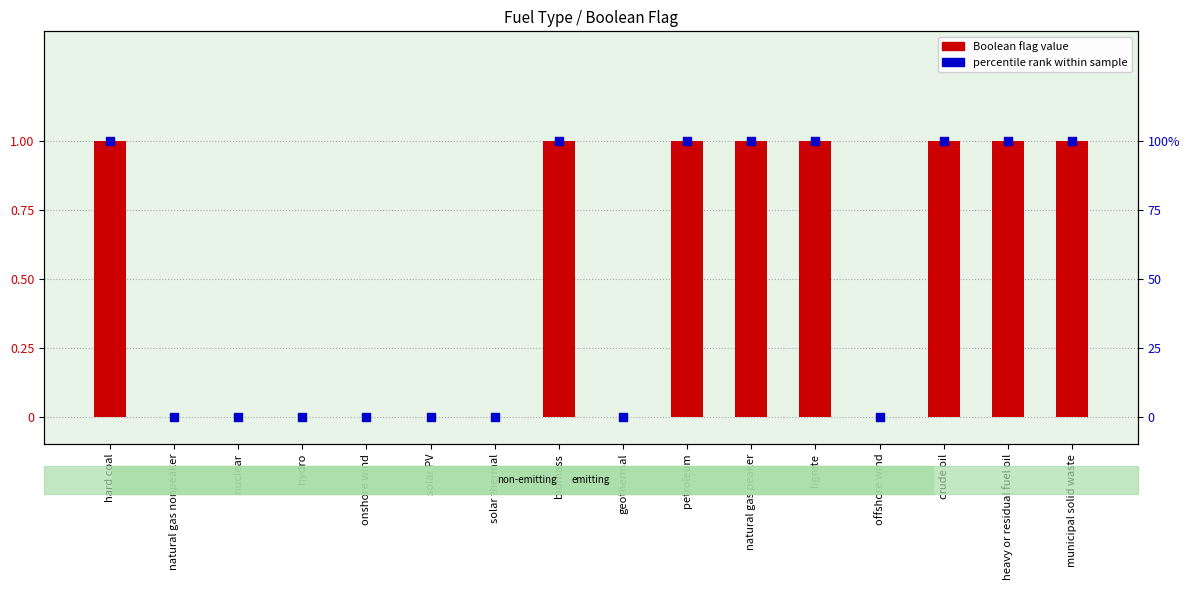

At how many categories does at least one series exceed 80?

8